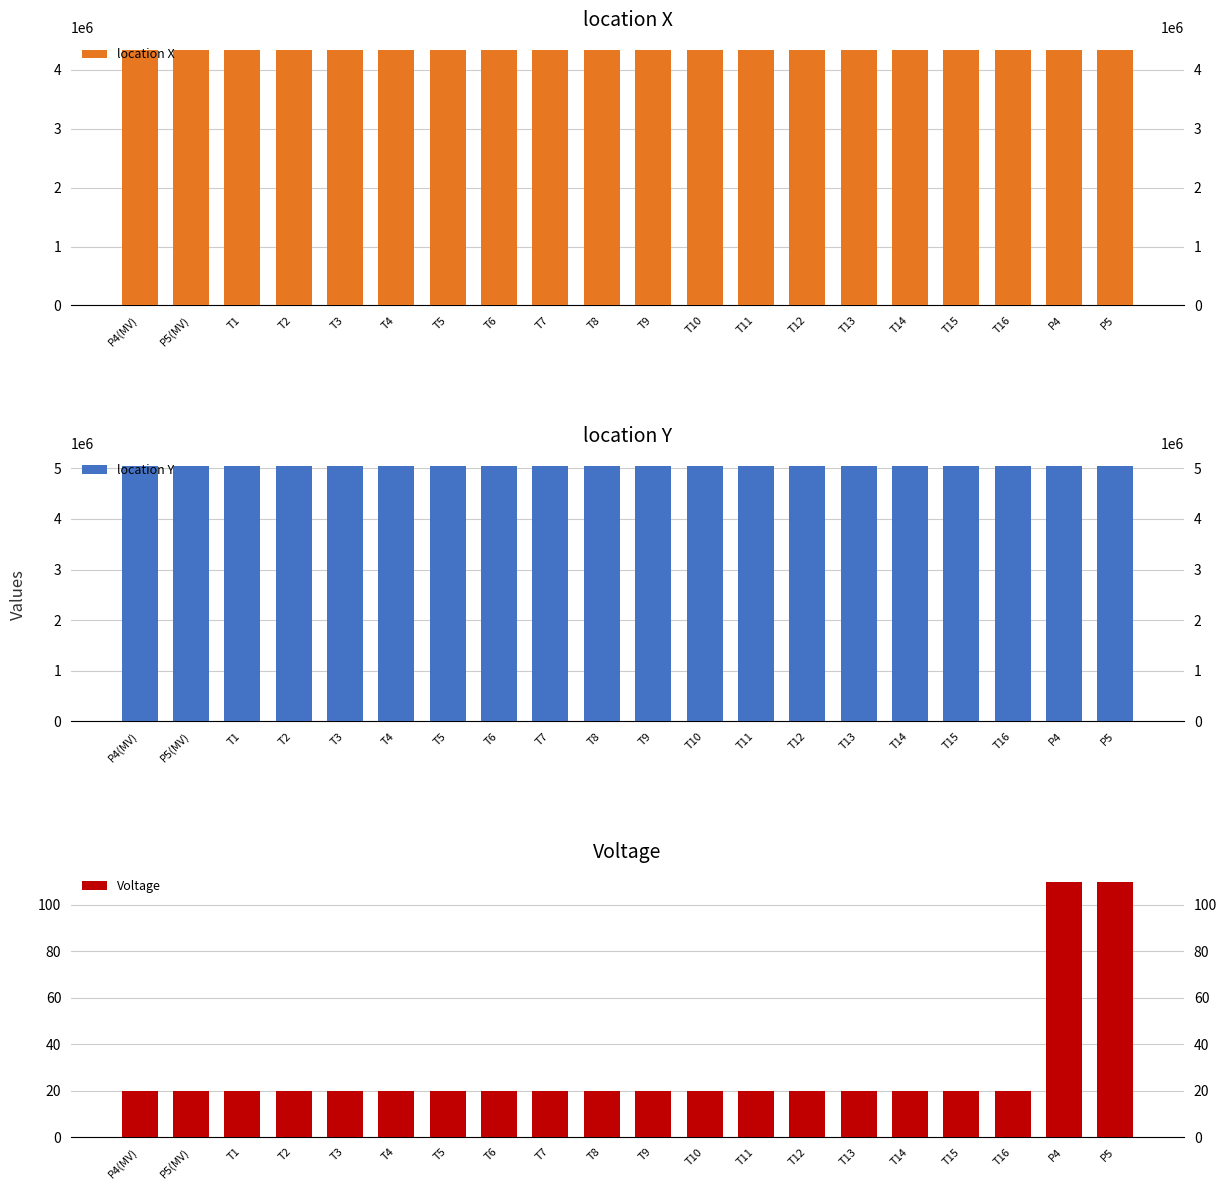

Which series changed the most between T2 and T12?

location X